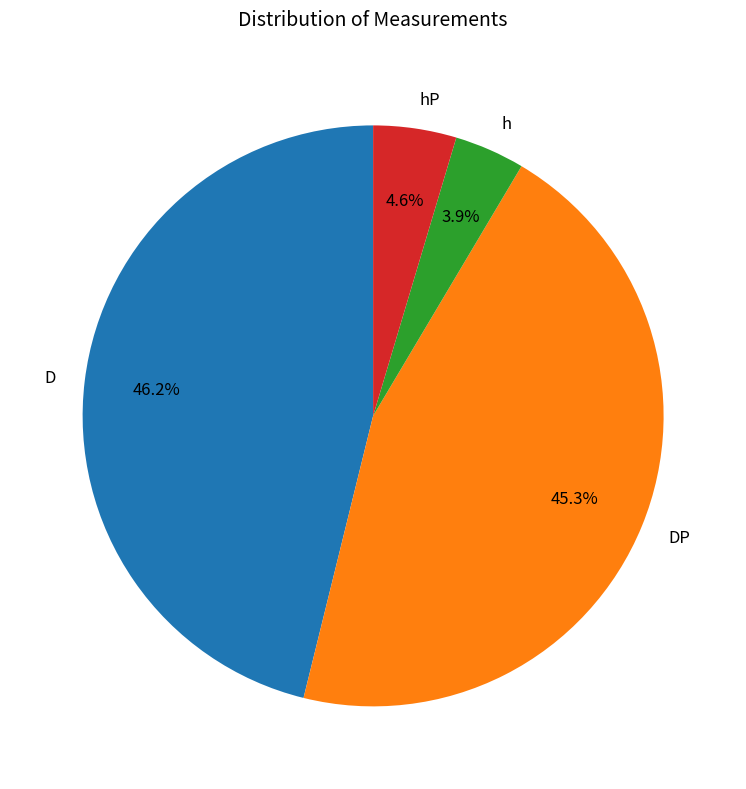

Rank the categories by value from lowest to highest.

h, hP, DP, D